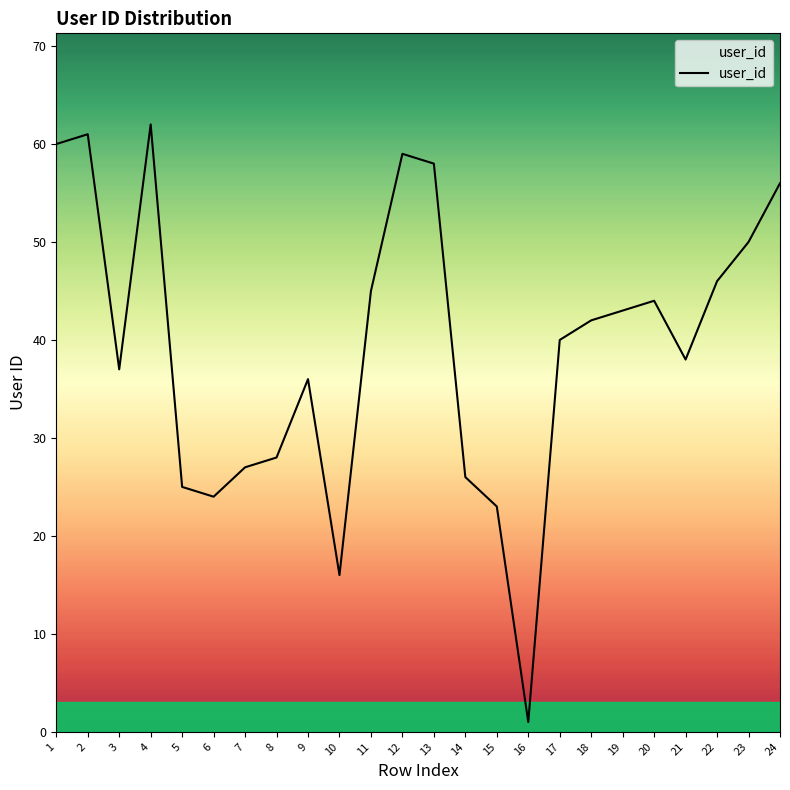

What is the difference between the maximum and minimum values?

61